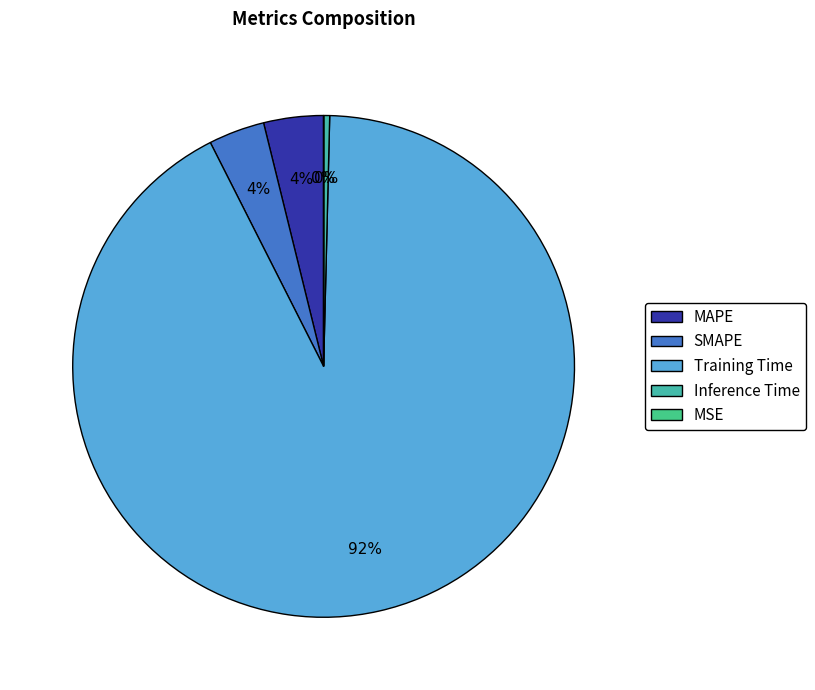

Between MAPE and Training Time, which is larger?

Training Time